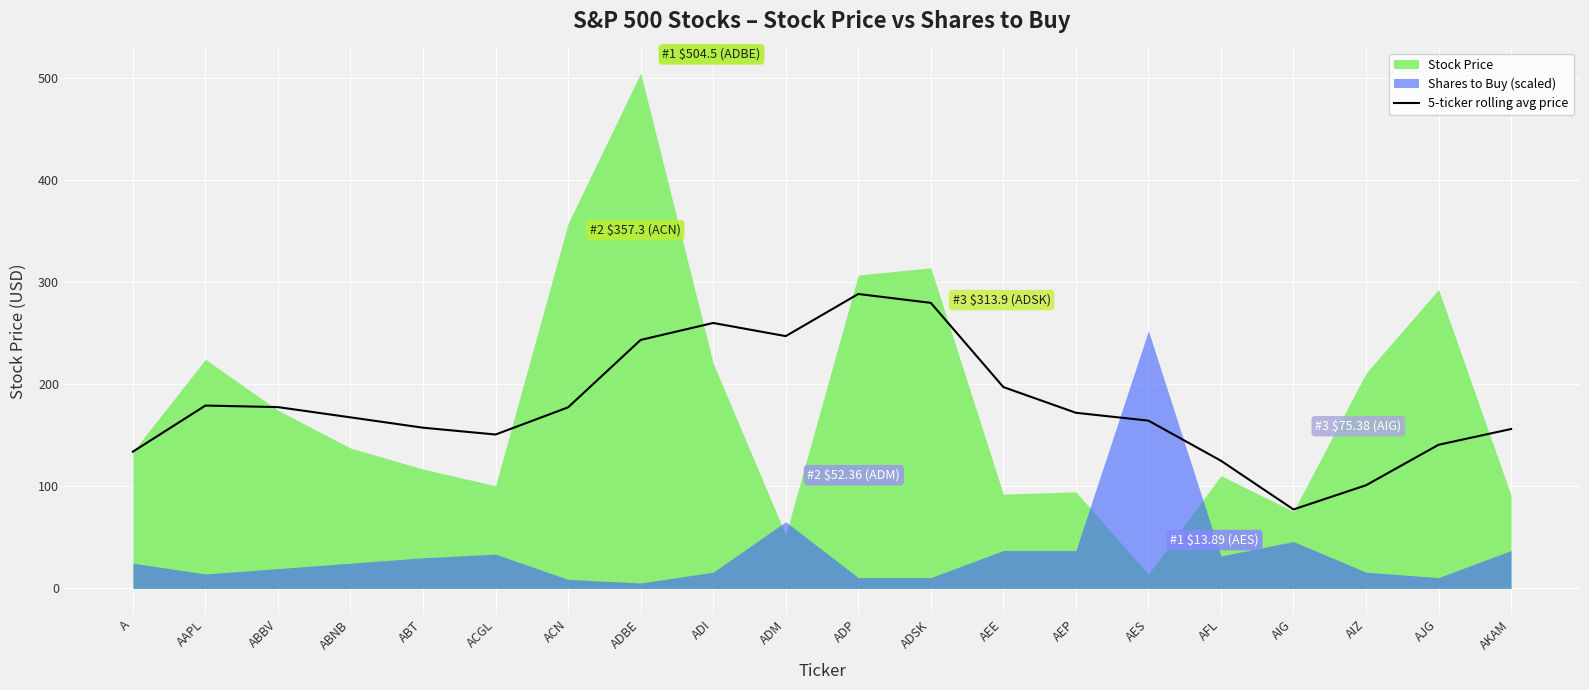

Where is the first local minimum?

ACGL